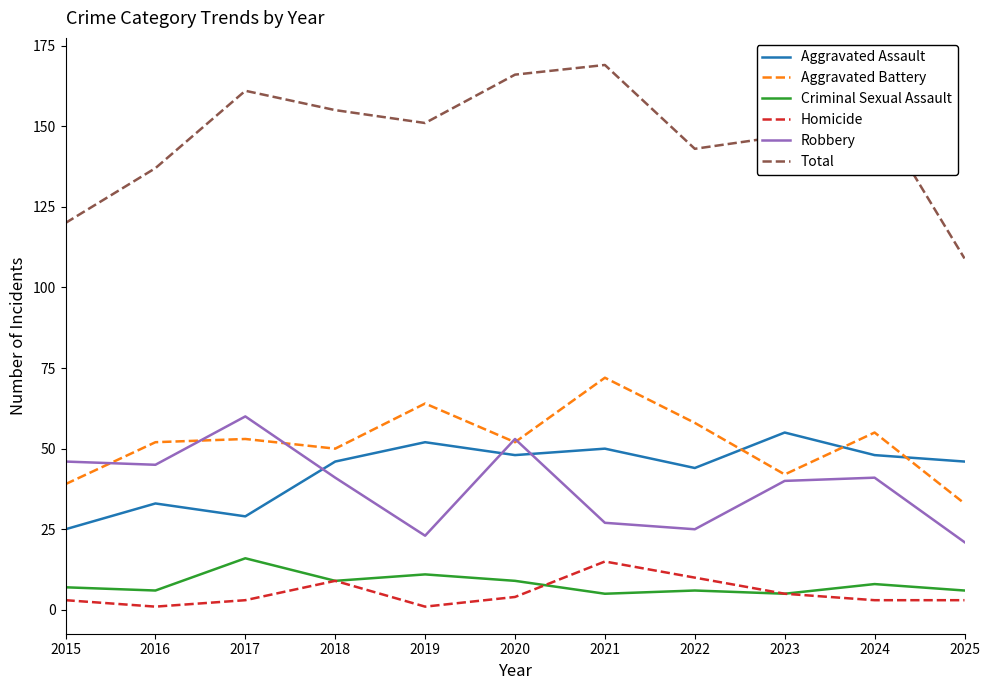

Reading left to right, extract all data points from this chart.

Aggravated Assault: 2015=25	2016=33	2017=29	2018=46	2019=52	2020=48	2021=50	2022=44	2023=55	2024=48	2025=46
Aggravated Battery: 2015=39	2016=52	2017=53	2018=50	2019=64	2020=52	2021=72	2022=58	2023=42	2024=55	2025=33
Criminal Sexual Assault: 2015=7	2016=6	2017=16	2018=9	2019=11	2020=9	2021=5	2022=6	2023=5	2024=8	2025=6
Homicide: 2015=3	2016=1	2017=3	2018=9	2019=1	2020=4	2021=15	2022=10	2023=5	2024=3	2025=3
Robbery: 2015=46	2016=45	2017=60	2018=41	2019=23	2020=53	2021=27	2022=25	2023=40	2024=41	2025=21
Total: 2015=120	2016=137	2017=161	2018=155	2019=151	2020=166	2021=169	2022=143	2023=147	2024=155	2025=109